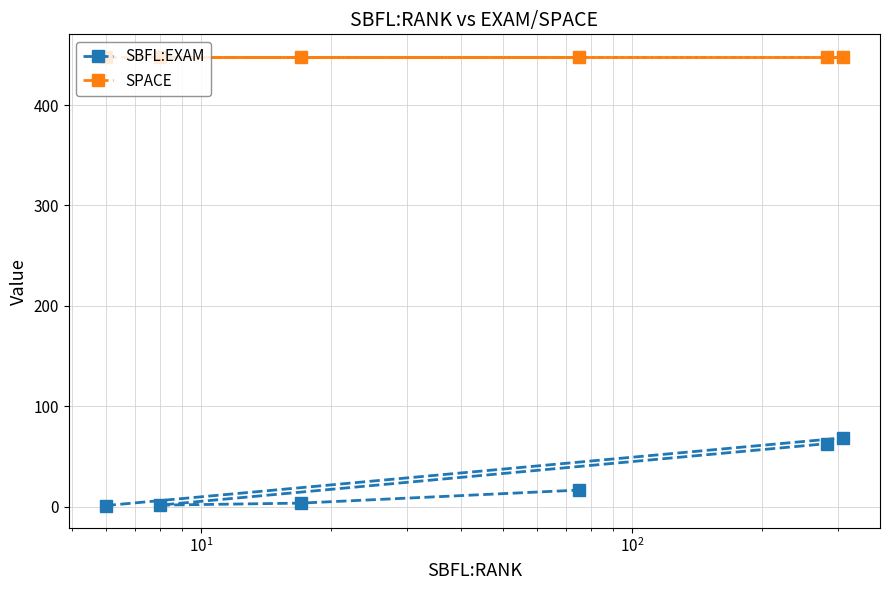

What is the value of the SPACE point at the 3rd from the left?

448.0